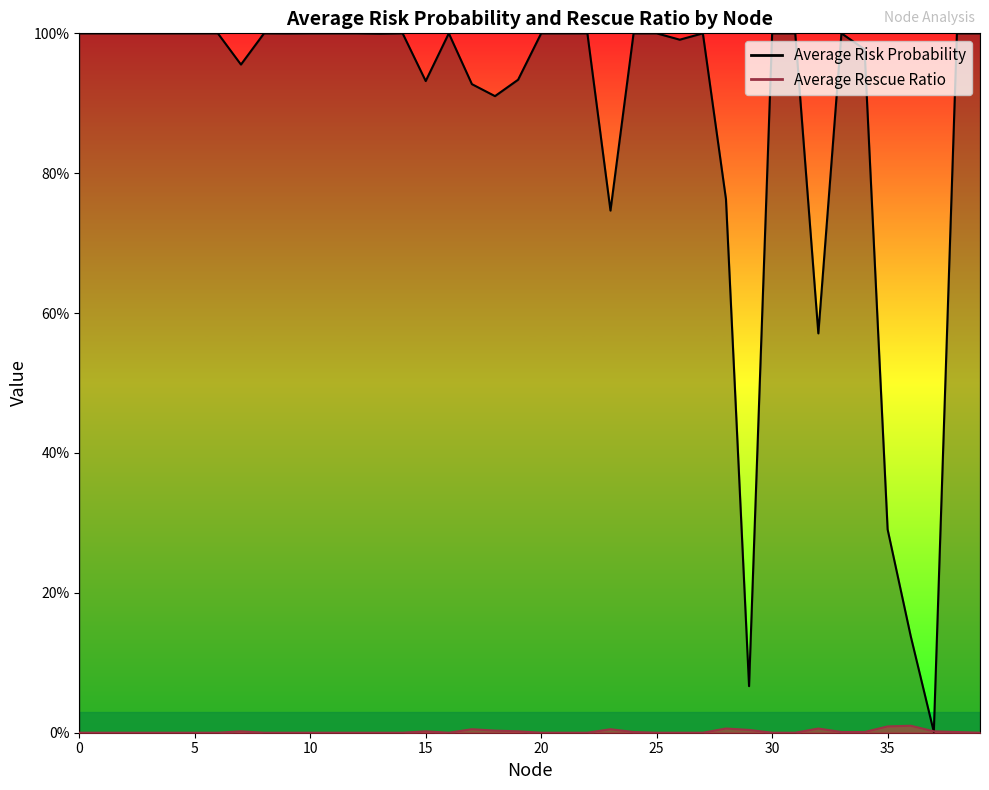

Reading right to left, transcribe all the data shown in this chart.

Average Risk Probability: 1.0	1.0	0.0	0.1	0.3	1.0	1.0	0.6	1.0	1.0	0.1	0.8	1.0	1.0	1.0	1.0	0.7	1.0	1.0	1.0	0.9	0.9	0.9	1.0	0.9	1.0	1.0	1.0	1.0	1.0	1.0	1.0	1.0	1.0	1.0	1.0	1.0	1.0	1.0	1.0
Average Rescue Ratio: 0.0	0.0	0.0	0.0	0.0	0.0	0.0	0.0	0.0	0.0	0.0	0.0	0.0	0.0	0.0	0.0	0.0	0.0	0.0	0.0	0.0	0.0	0.0	0.0	0.0	0.0	0.0	0.0	0.0	0.0	0.0	0.0	0.0	0.0	0.0	0.0	0.0	0.0	0.0	0.0